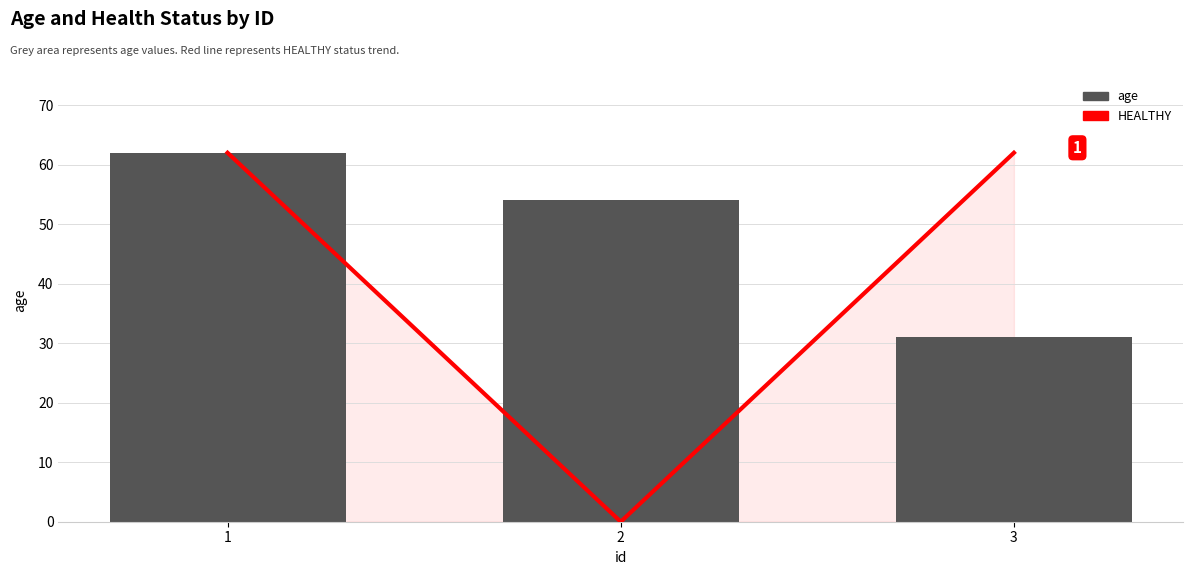

What is the difference between the maximum and minimum values in the age series?

31